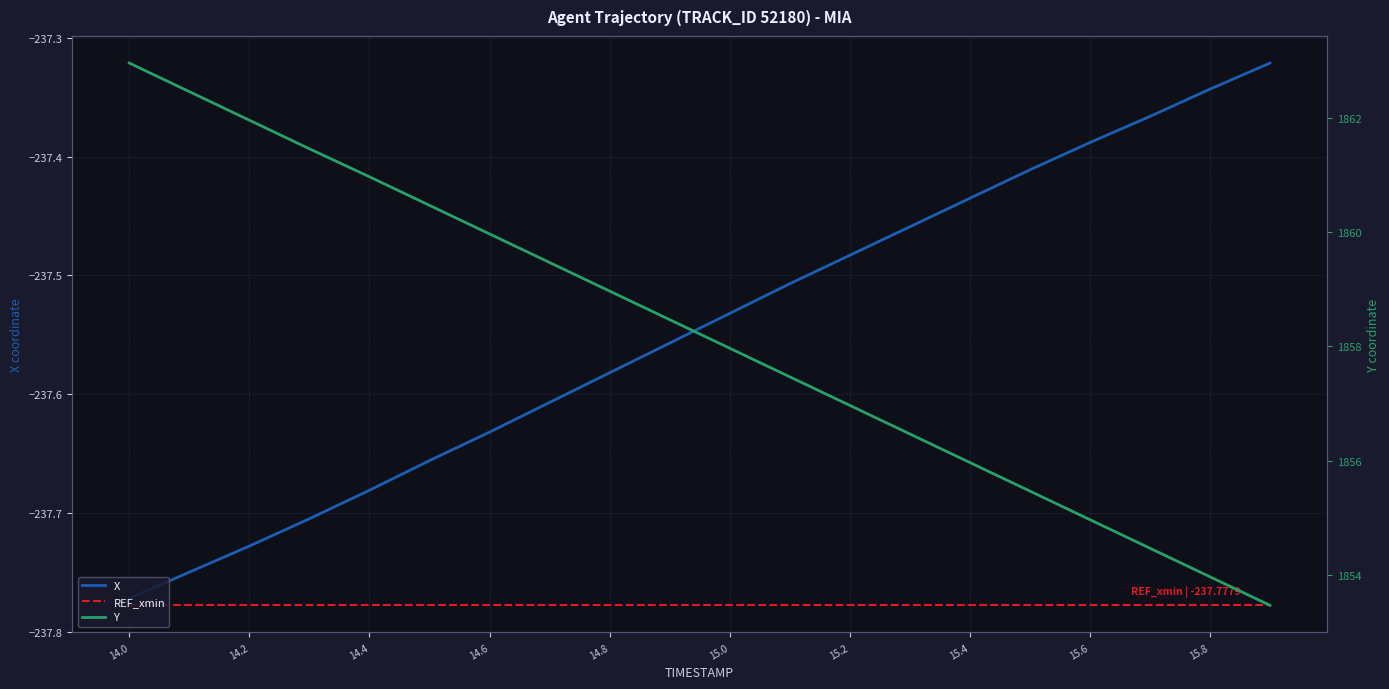

At which label does Y reach its peak?

14.0